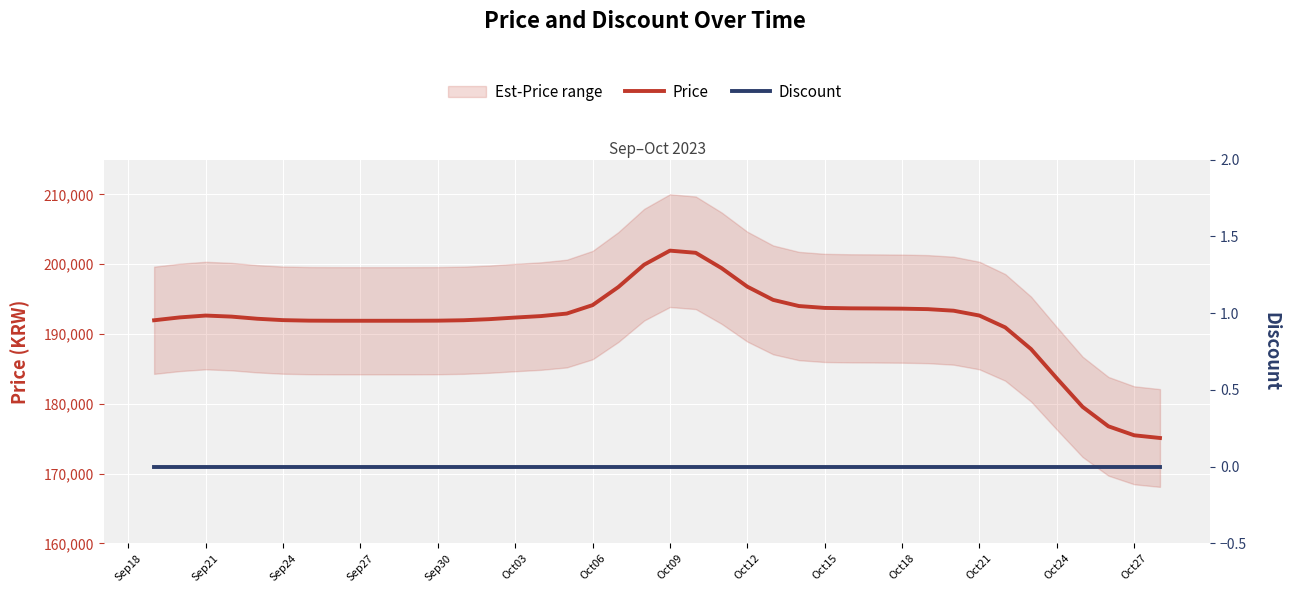

Reading left to right, list all the values displayed in this chart.

Price: 191972.1	192384.9	192647.7	192496.4	192189.0	191989.4	191917.9	191902.3	191900.2	191900.2	191902.2	191916.0	191975.6	192130.8	192361.9	192572.7	192932.5	194141.7	196734.1	199935.2	201948.8	201639.9	199443.9	196789.2	194893.5	194011.8	193741.0	193683.2	193664.5	193636.2	193566.6	193342.8	192647.4	190950.8	187846.9	183652.1	179564.6	176779.8	175490.8	175103.6
Discount: 0.0	0.0	0.0	0.0	0.0	0.0	0.0	0.0	0.0	0.0	0.0	0.0	0.0	0.0	0.0	0.0	0.0	0.0	0.0	0.0	0.0	0.0	0.0	0.0	0.0	0.0	0.0	0.0	0.0	0.0	0.0	0.0	0.0	0.0	0.0	0.0	0.0	0.0	0.0	0.0